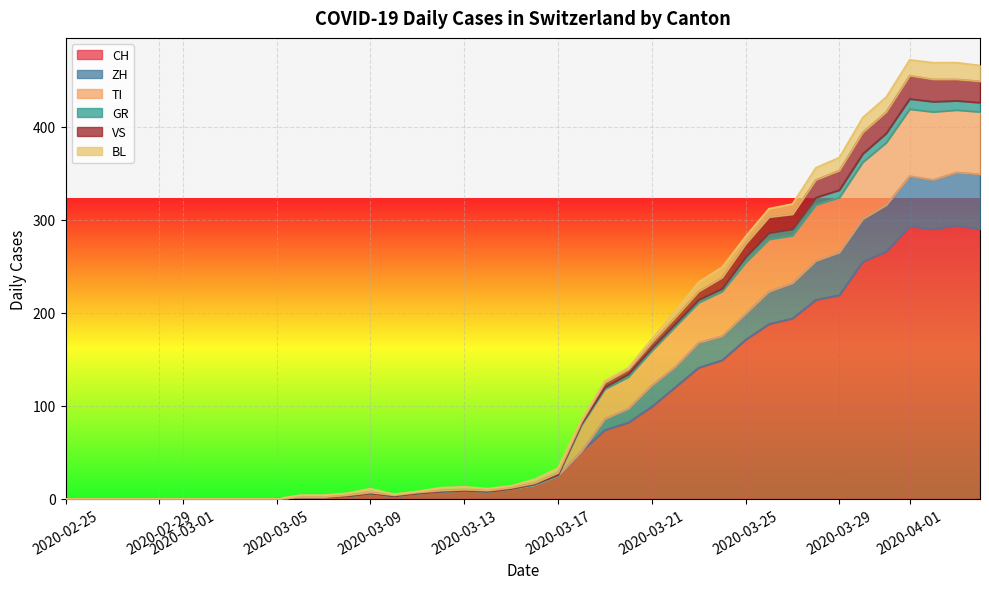

What is the sum of the BL values at 2020-02-25 and 2020-03-20?

2